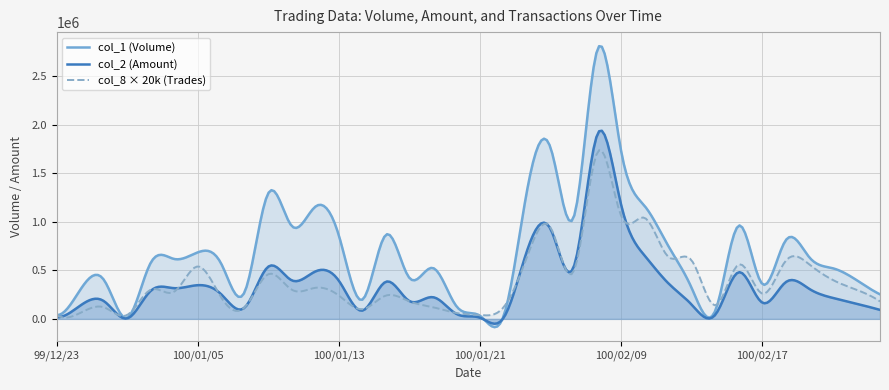

What is the greatest value displayed?

2809581.1